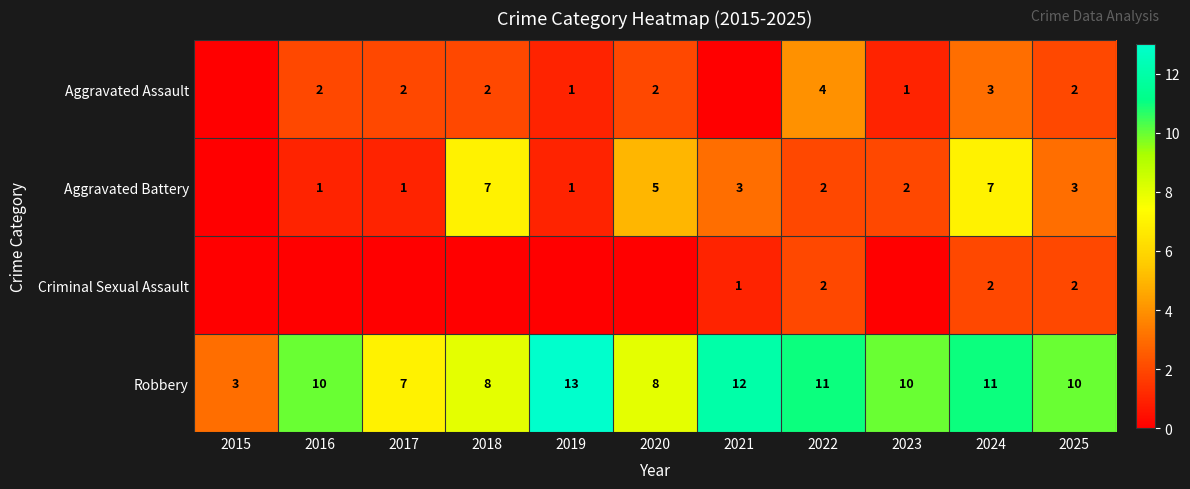

At which category is the sum across all series the highest?

2024